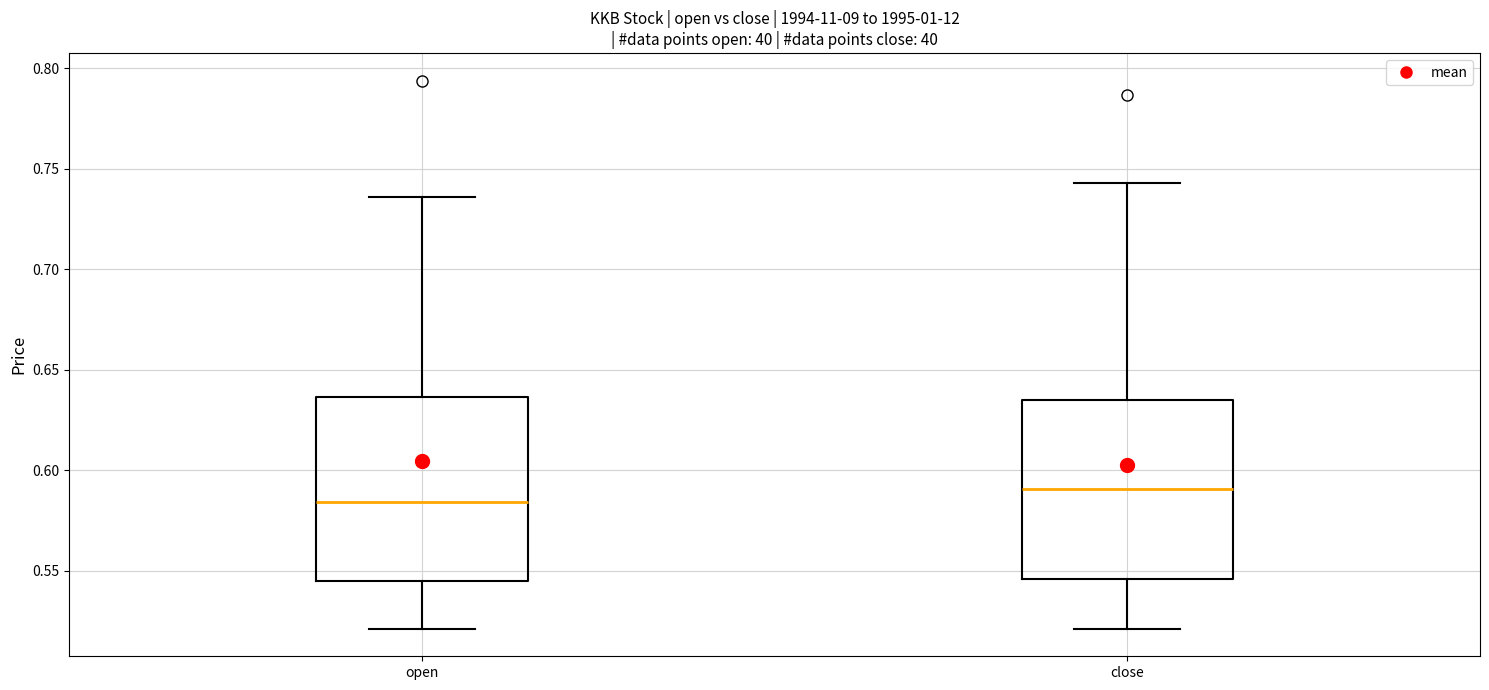

Where is the lower edge of the box for open on the y-axis? The values are not printed on the chart, so give them approximately, as read against the axis.

0.545